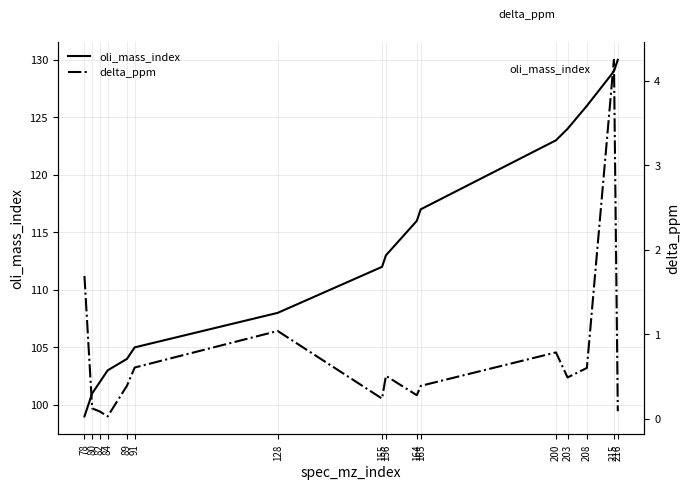

Rank the series by their average value, from highest to lowest.

oli_mass_index, delta_ppm